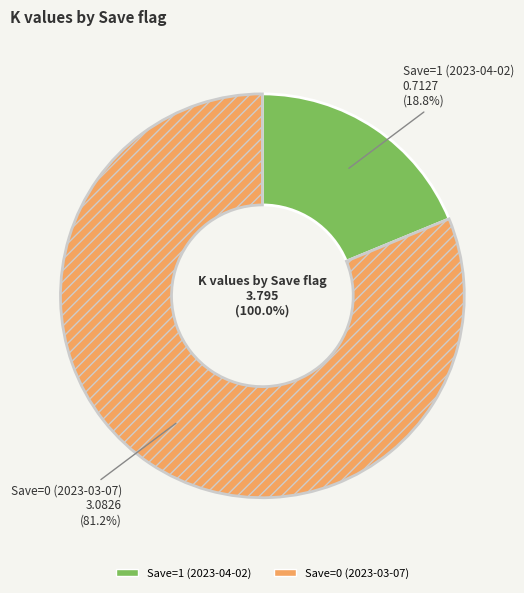

What percentage is the Save=0 (2023-03-07) slice, to the nearest percent?

81%